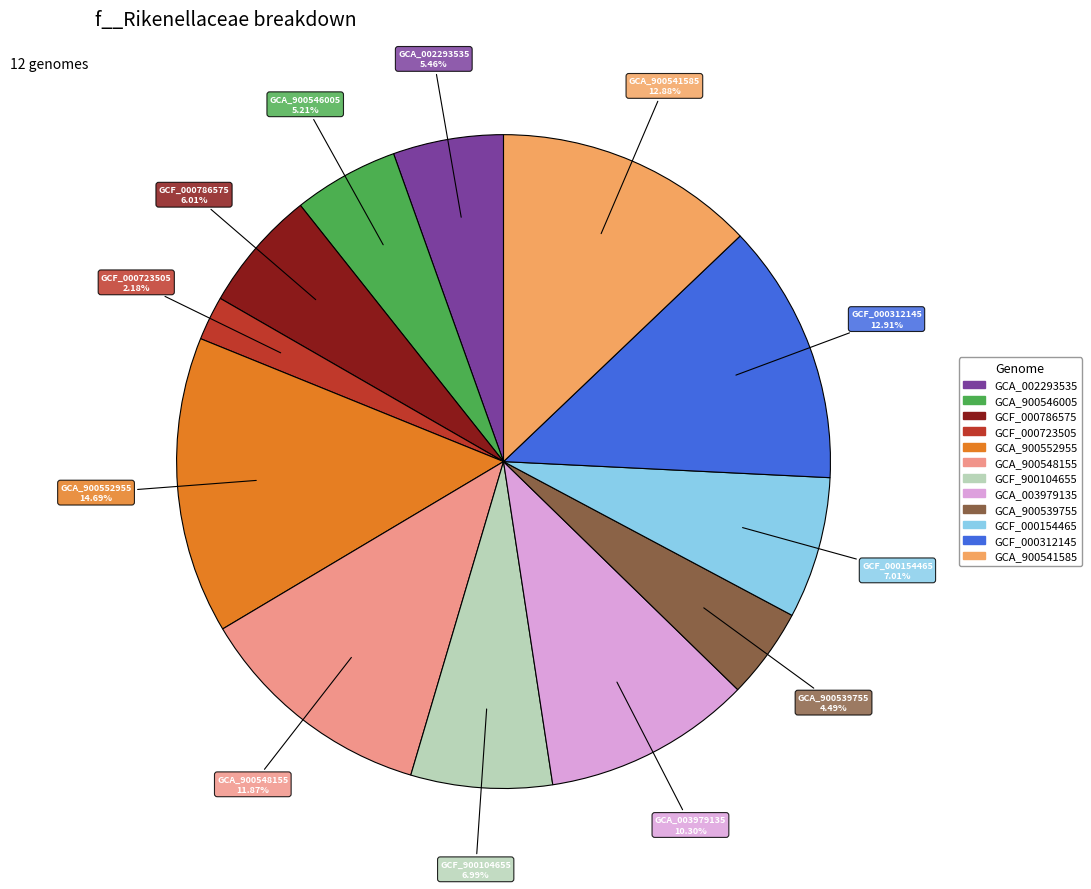

Is there a majority slice in this chart?

No